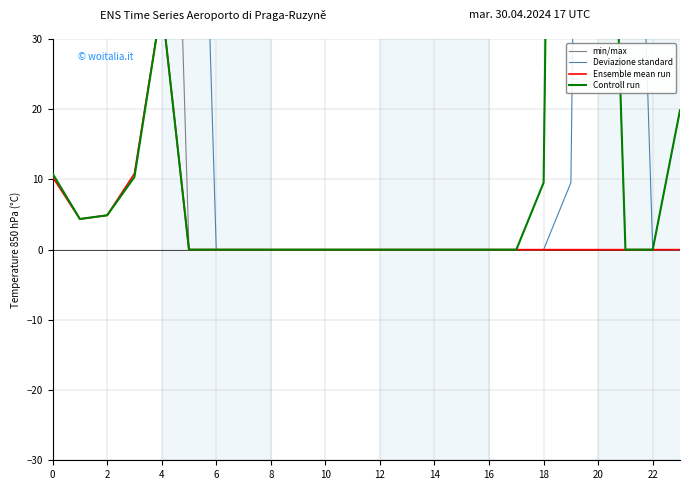

What is the maximum value for min/max?

321.2